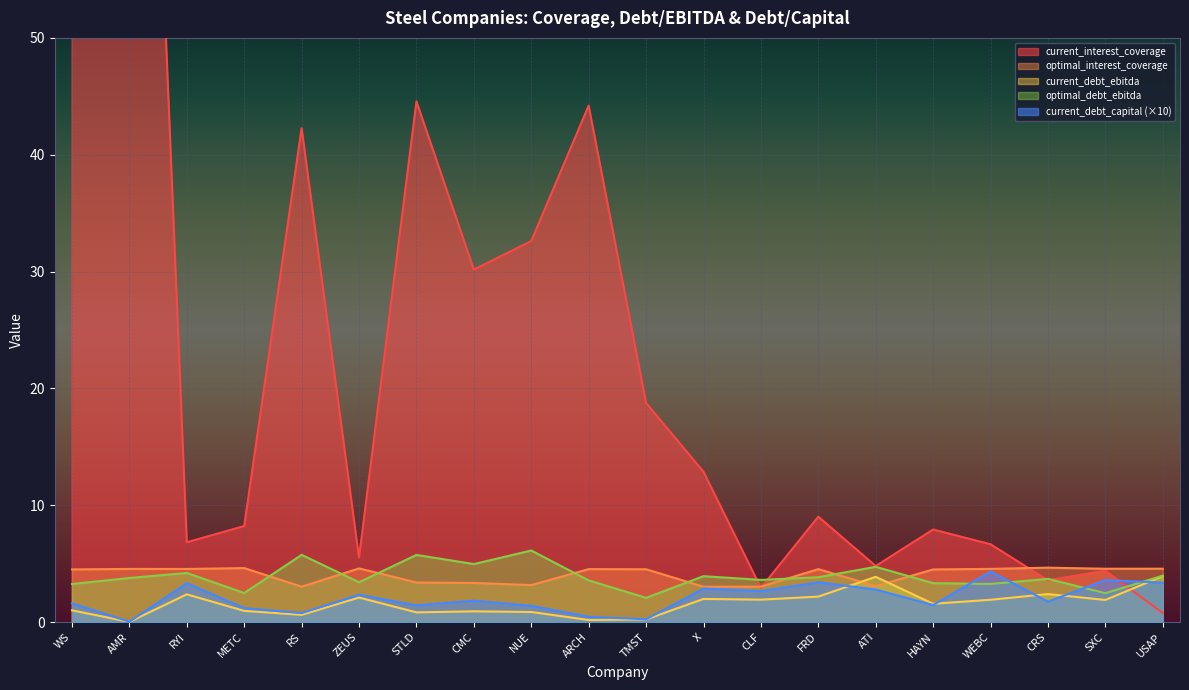

Is it true that optimal_debt_ebitda equals 2.7 at USAP?

False